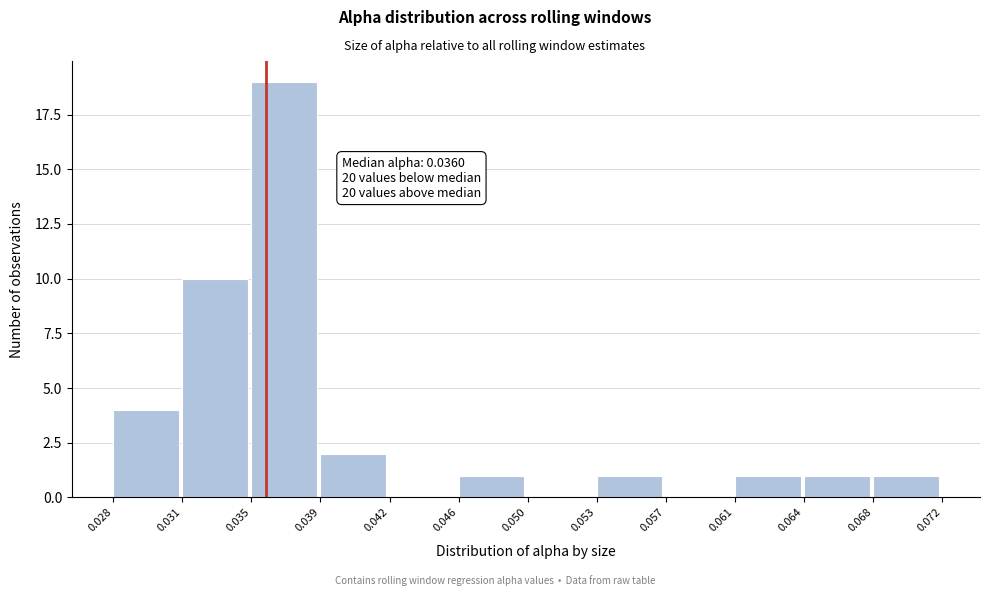

Reading left to right, what are all the values shown in this chart?

0.028=4	0.031=10	0.035=19	0.039=2	0.042=0	0.046=1	0.050=0	0.053=1	0.057=0	0.061=1	0.064=1	0.068=1